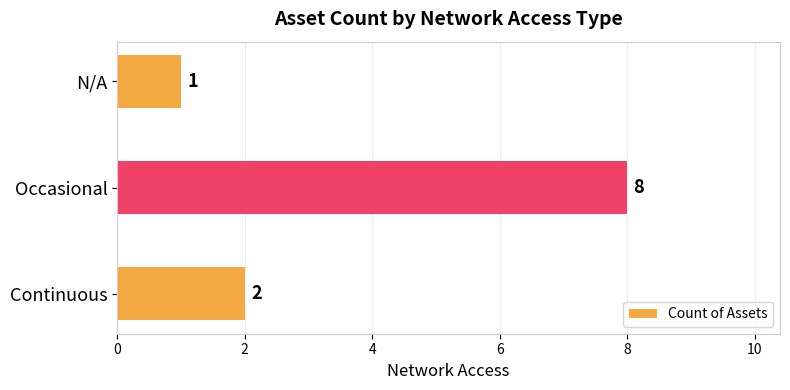

Rank the categories by value from lowest to highest.

N/A, Continuous, Occasional